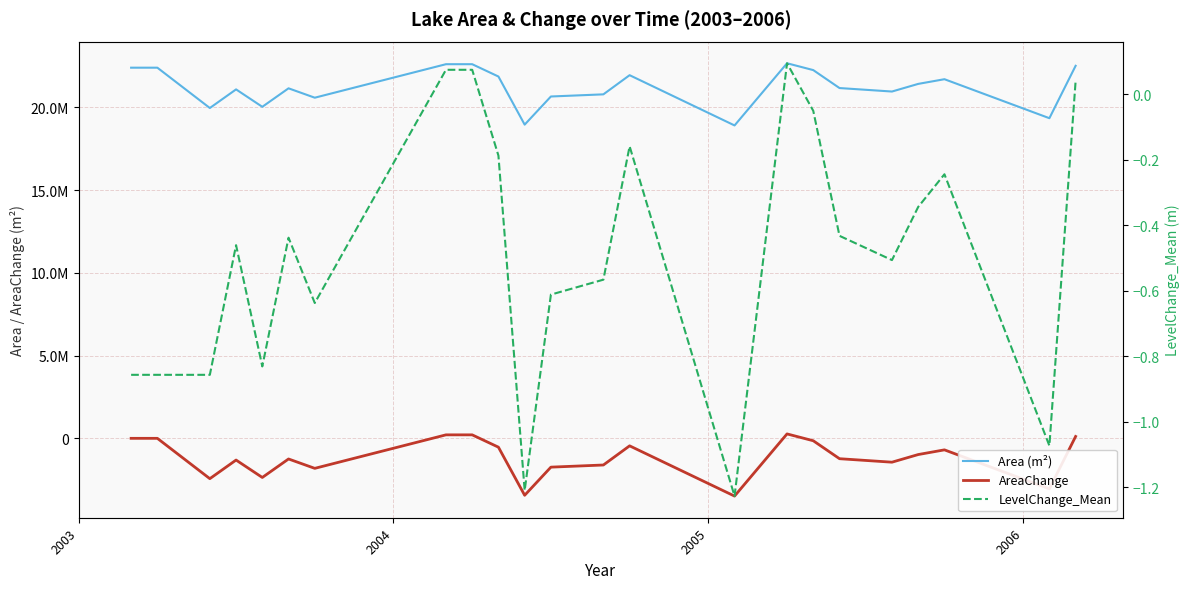

Which series ends up on top after the final intersection of LevelChange_Mean and AreaChange?

AreaChange